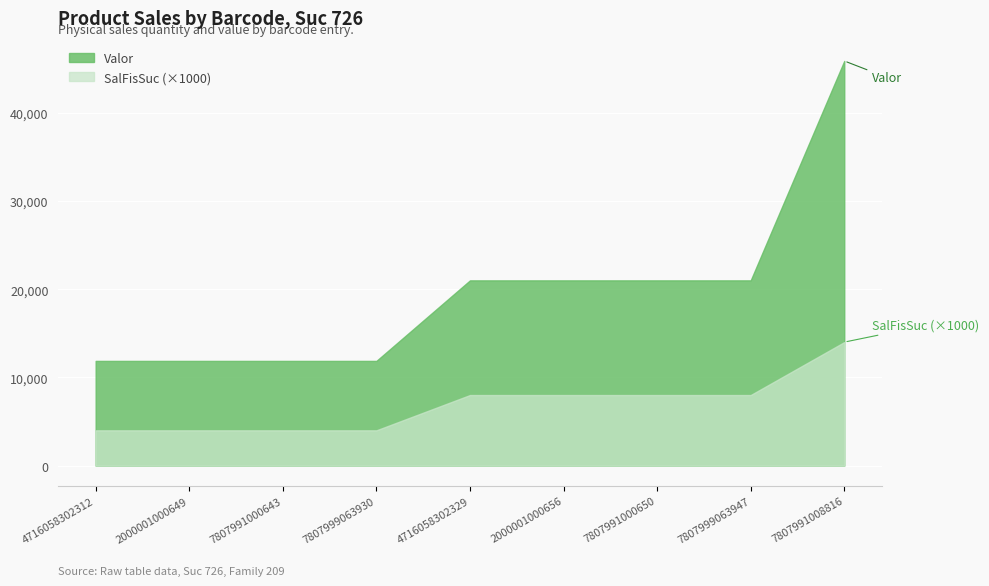

How many lines are shown in the chart?

2